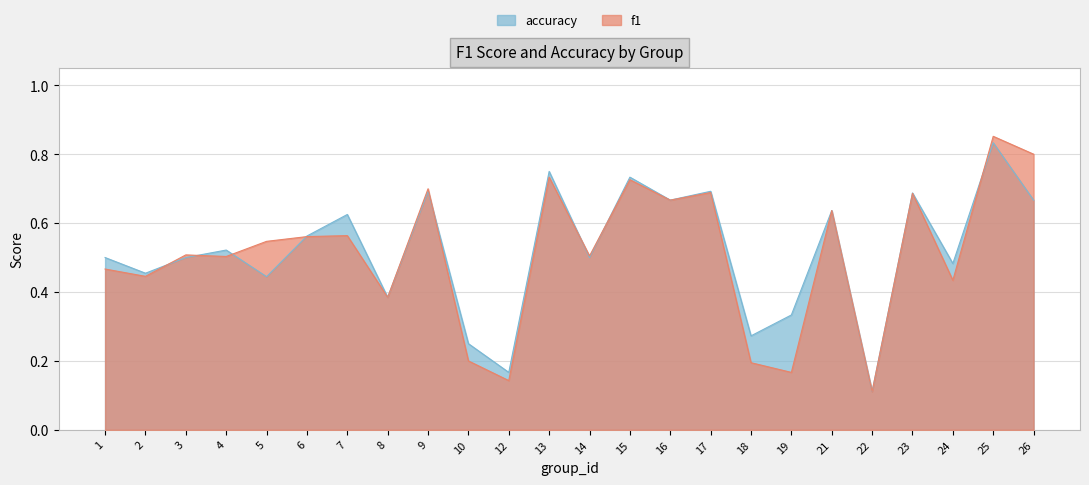

What is the value of the f1 point at the 22nd from the left?

0.4